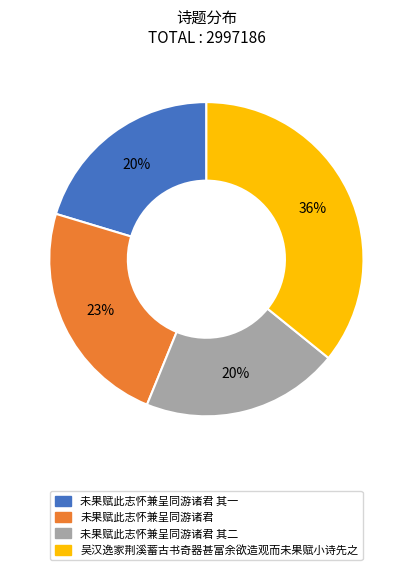

Is there any slice that represents more than half of the pie?

No